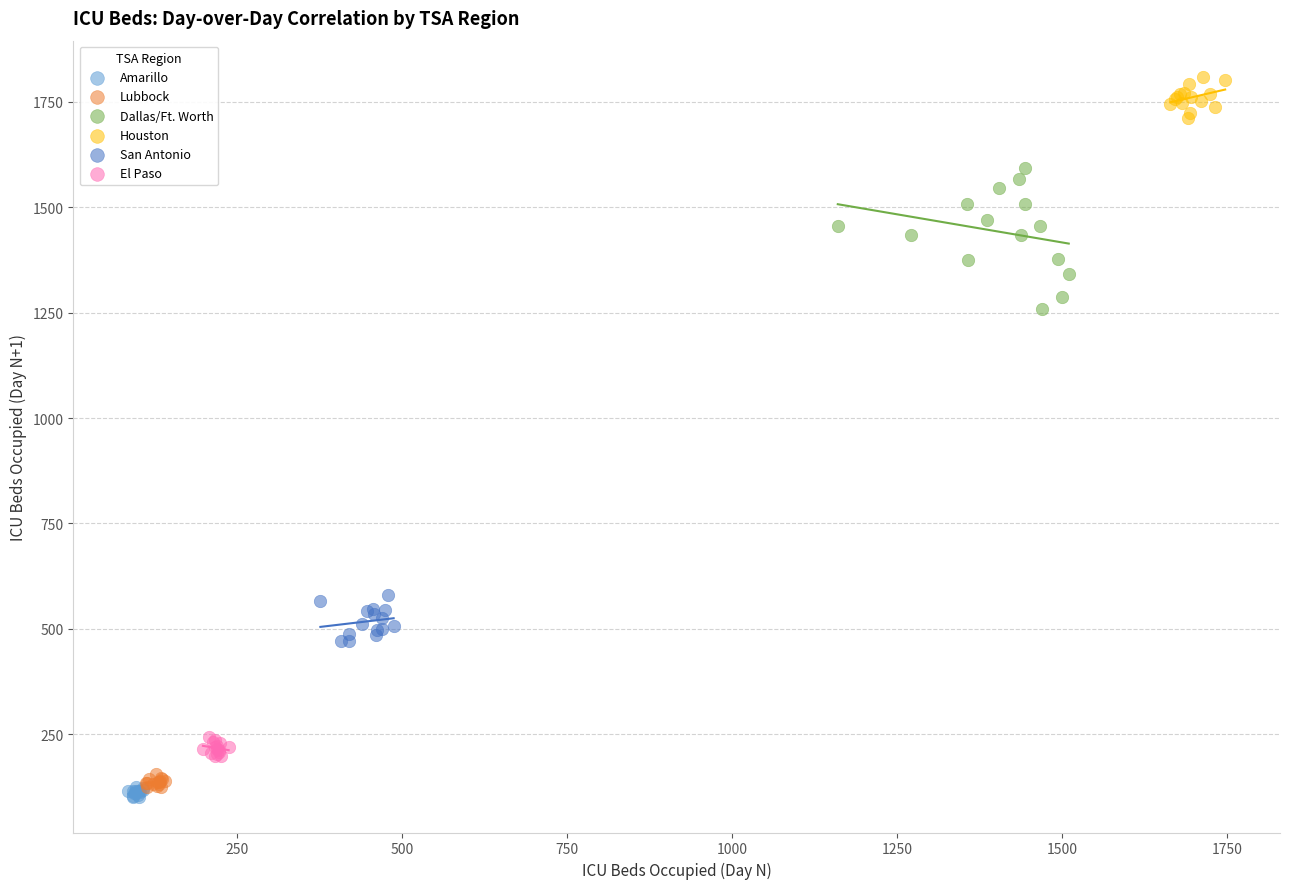

What are all the series names shown in the legend?

Amarillo, Lubbock, Dallas/Ft. Worth, Houston, San Antonio, El Paso